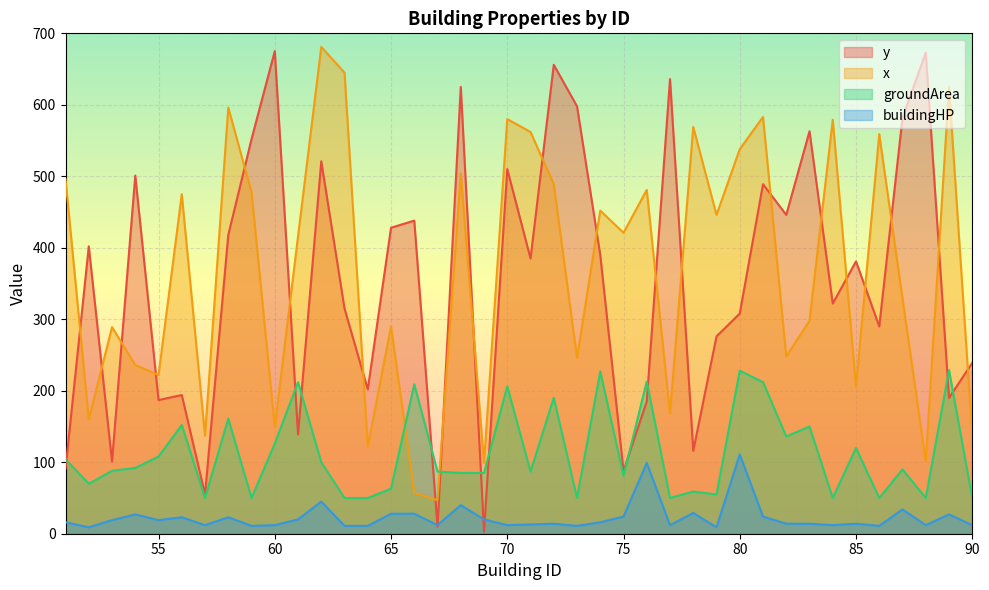

How many lines are shown in the chart?

4